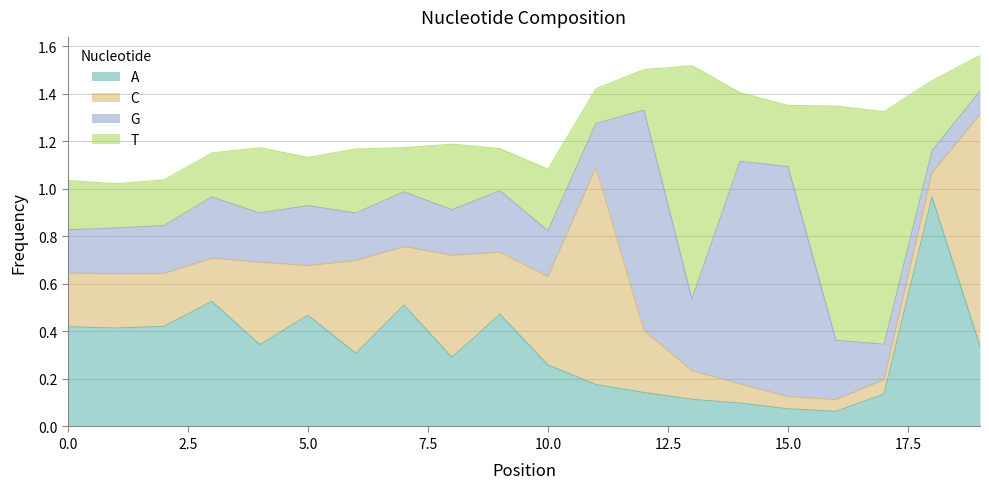

What are all the series names shown in the legend?

A, C, G, T